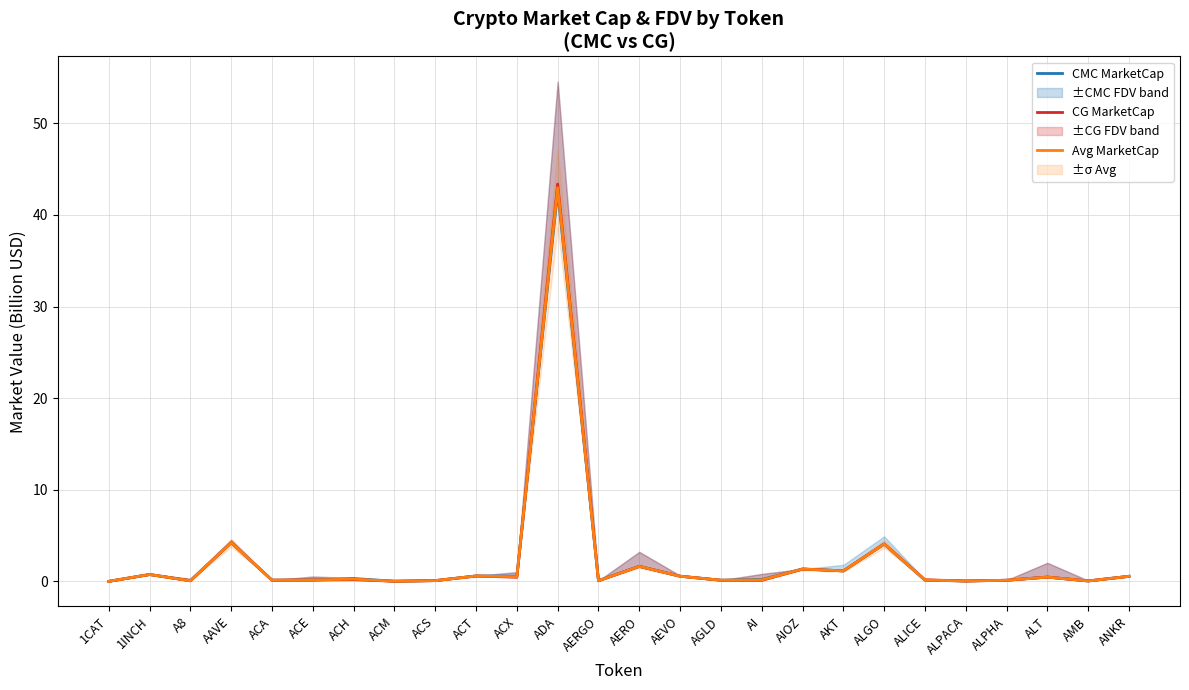

How many series are shown in this chart?

3